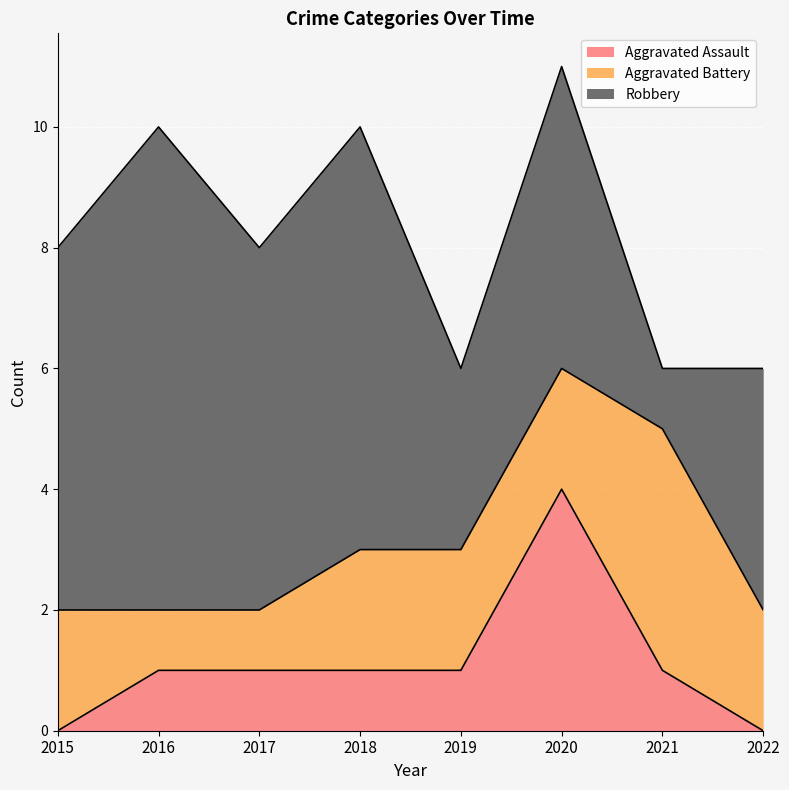

What is the average value of the Aggravated Assault series?

1